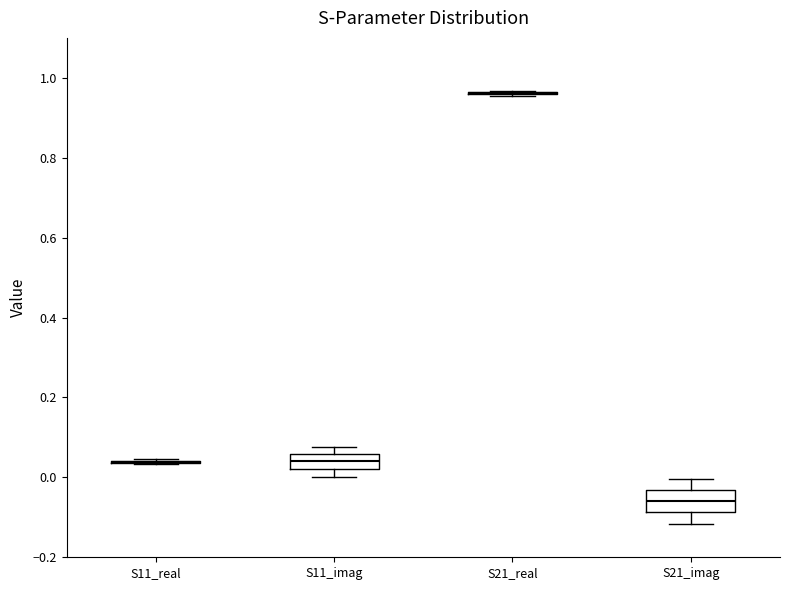

Reading left to right, read every box against the y-axis: the position of its median line, the range the box covers, and the ends of its whiskers. The values are not printed on the chart, so give them approximately, as read against the axis.

S11_real: box collapsed to a line at 0.04, whiskers 0.04 to 0.04
S11_imag: median 0.04, box 0.02 to 0.06, whiskers 0.00 to 0.08
S21_real: box collapsed to a line at 0.96, whiskers 0.96 to 0.96
S21_imag: median -0.06, box -0.08 to -0.04, whiskers -0.12 to 0.00